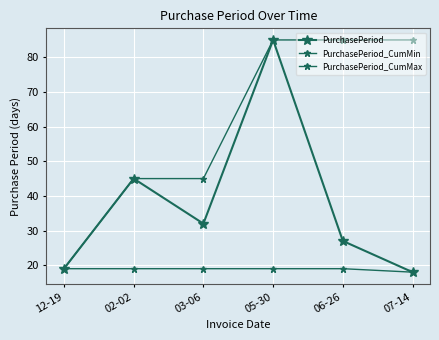

Count the number of categories in the chart.

6